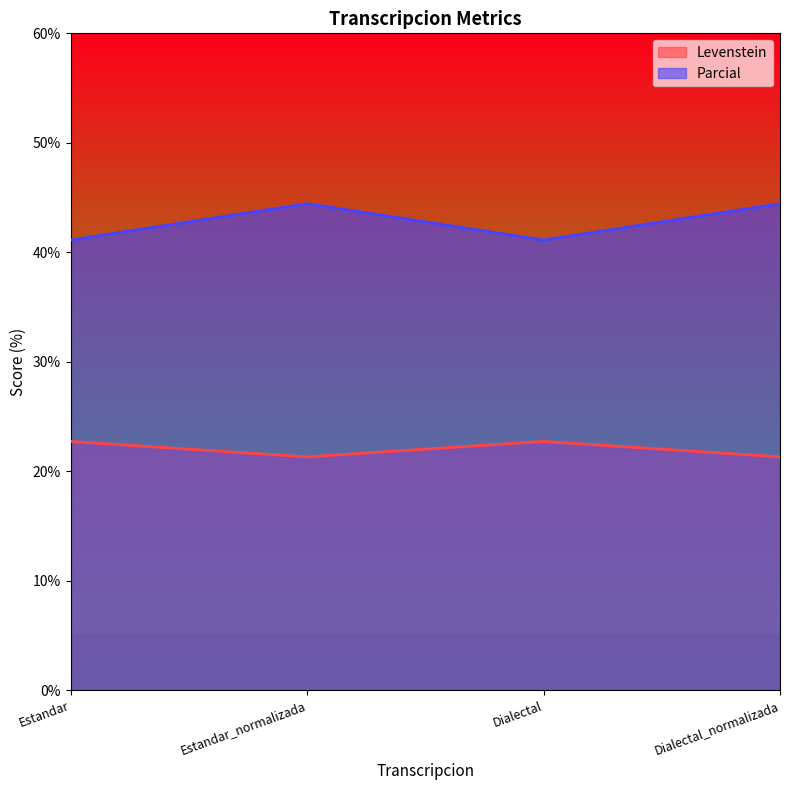

Reading left to right, extract all data points from this chart.

Levenstein: Estandar=22.7	Estandar_normalizada=21.3	Dialectal=22.7	Dialectal_normalizada=21.3
Parcial: Estandar=41.1	Estandar_normalizada=44.4	Dialectal=41.1	Dialectal_normalizada=44.4